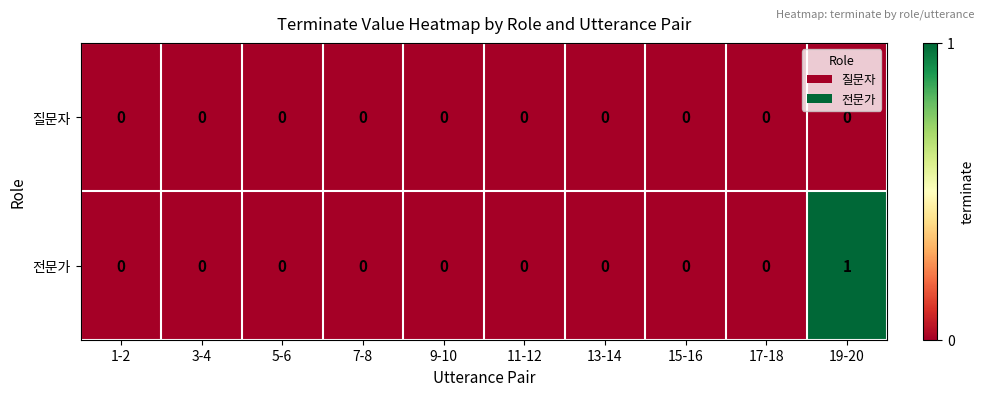

Which series has the largest range (max minus min)?

전문가